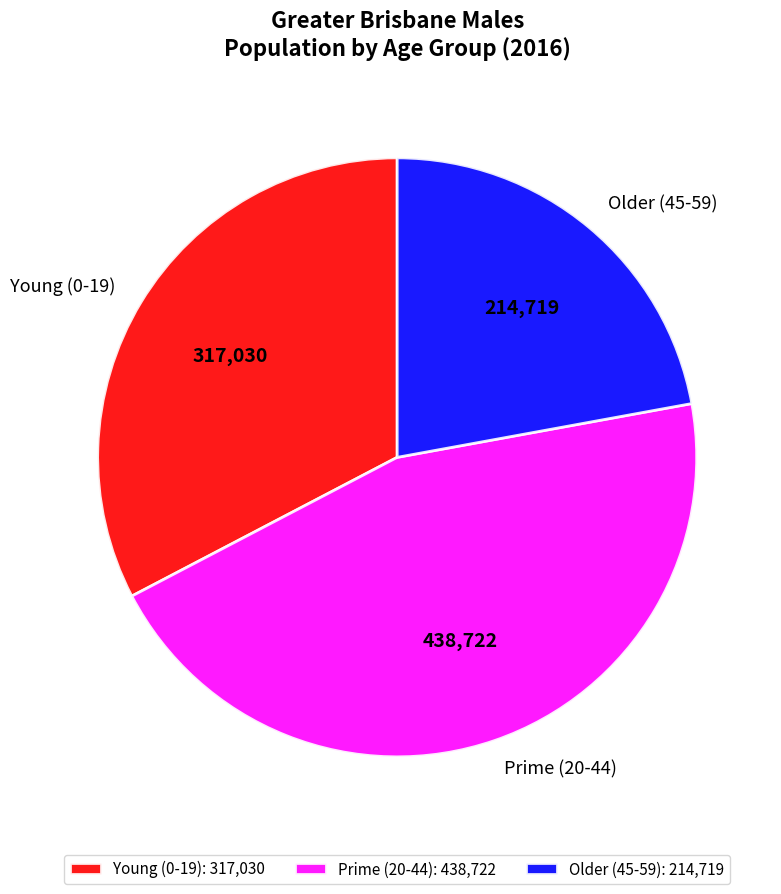

Is Prime (20-44) the majority of the pie?

No